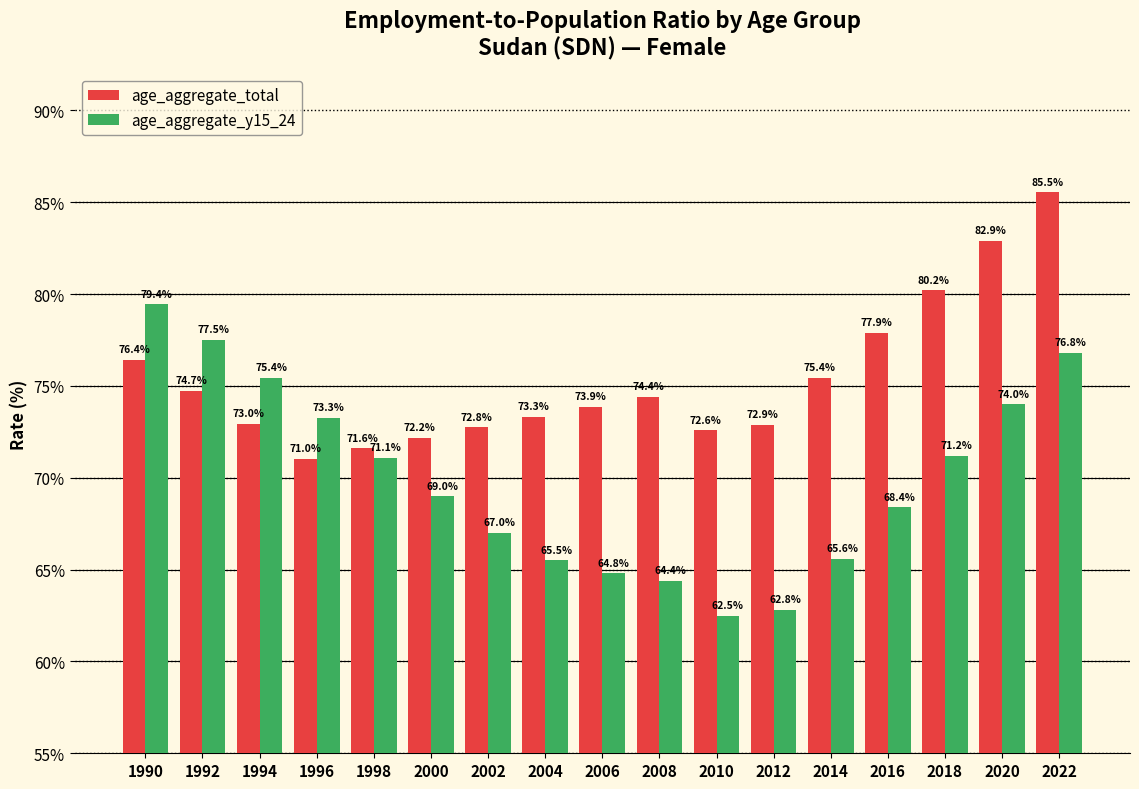

The value of age_aggregate_total at 2006 is 30.0. True or false?

False